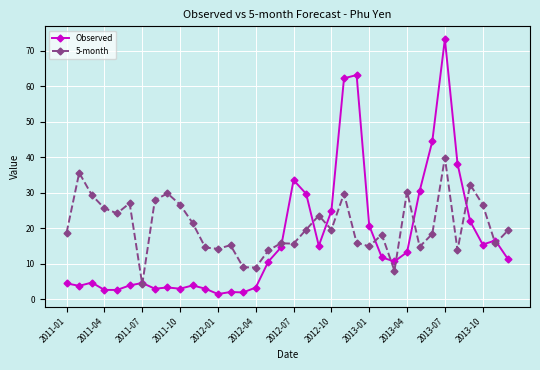

Which series has the widest spread of values?

Observed